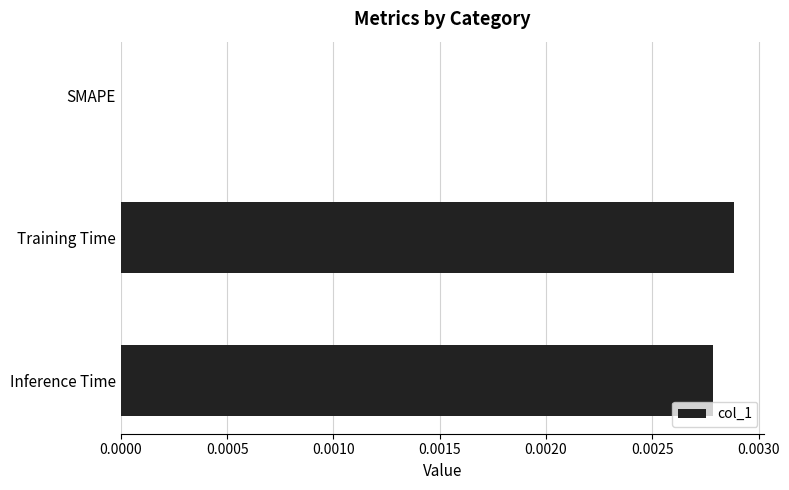

Is it true that the value at Inference Time is 0.0?

True